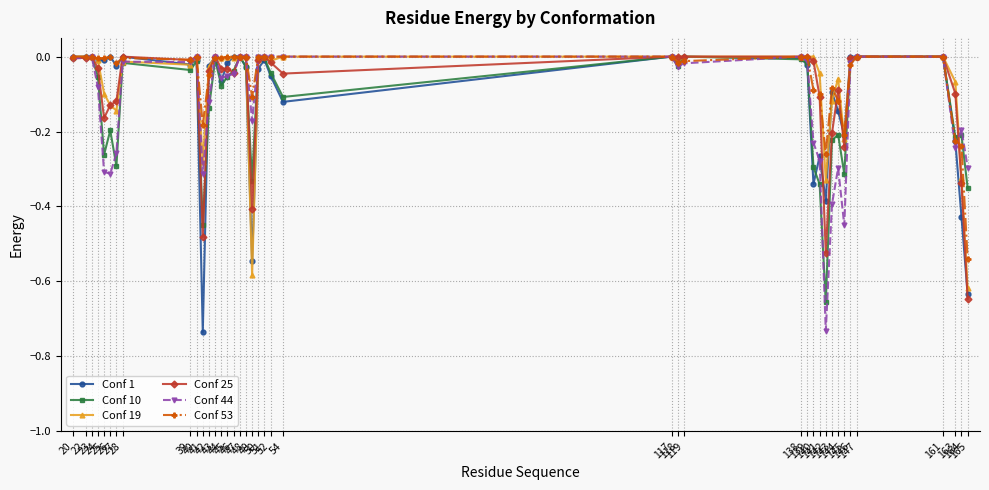

What are all the series names shown in the legend?

Conf 1, Conf 10, Conf 19, Conf 25, Conf 44, Conf 53